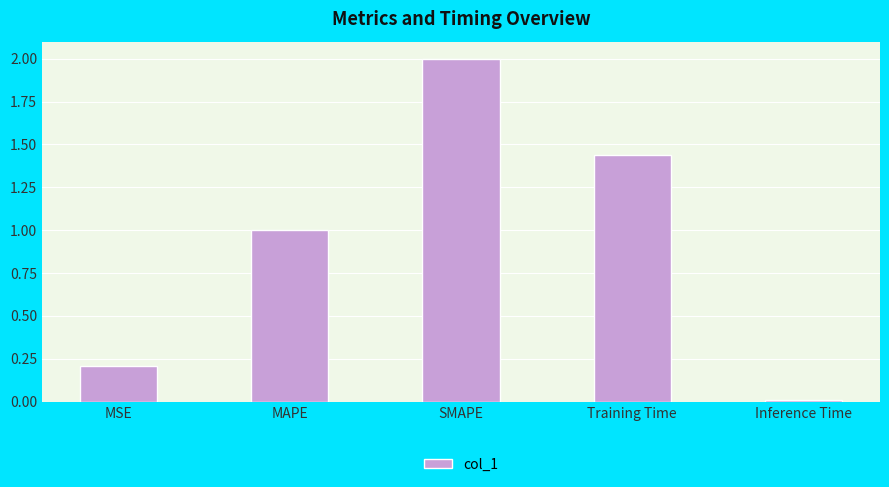

Are the bars horizontal?

No